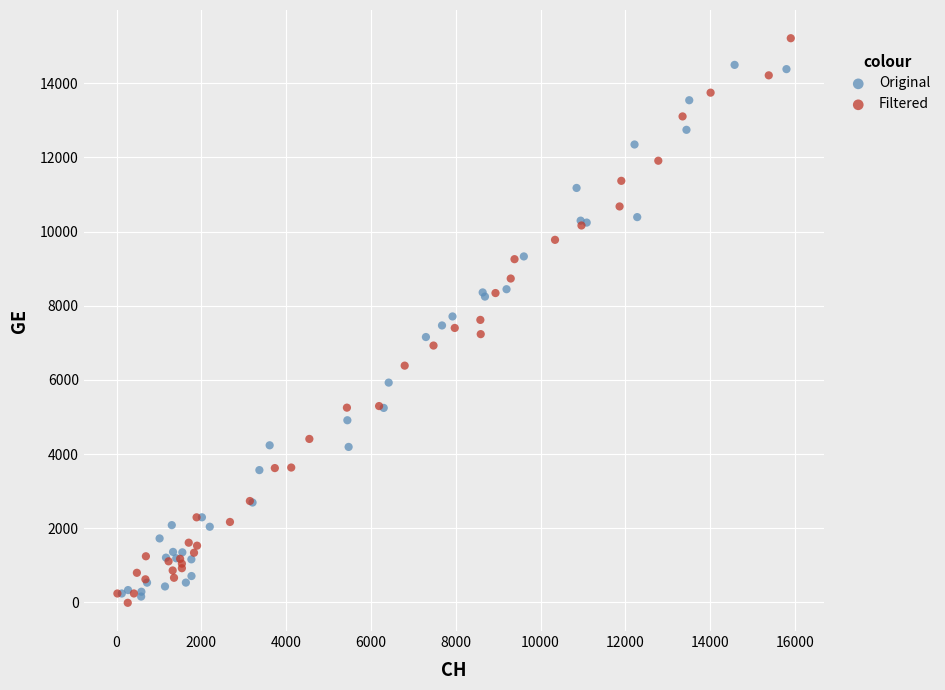

Which series has the largest Y range (max minus min)?

Filtered